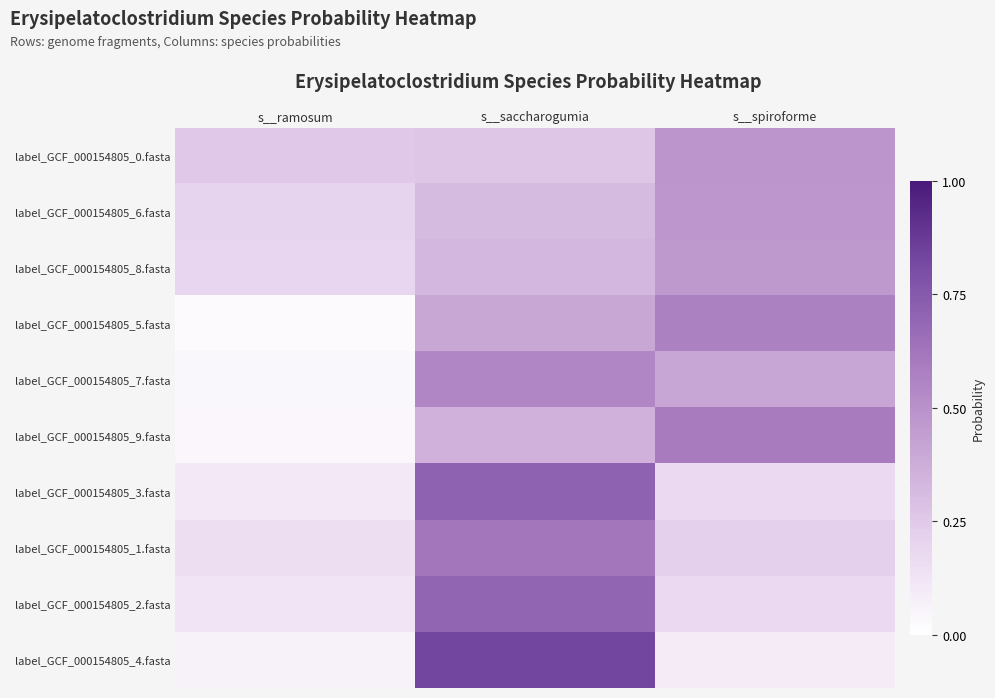

Reading left to right, transcribe all the data shown in this chart.

label_GCF_000154805_0.fasta: s__ramosum=0.3	s__saccharogumia=0.3	s__spiroforme=0.5
label_GCF_000154805_6.fasta: s__ramosum=0.2	s__saccharogumia=0.3	s__spiroforme=0.5
label_GCF_000154805_8.fasta: s__ramosum=0.2	s__saccharogumia=0.3	s__spiroforme=0.5
label_GCF_000154805_5.fasta: s__ramosum=0.0	s__saccharogumia=0.4	s__spiroforme=0.6
label_GCF_000154805_7.fasta: s__ramosum=0.0	s__saccharogumia=0.5	s__spiroforme=0.4
label_GCF_000154805_9.fasta: s__ramosum=0.0	s__saccharogumia=0.4	s__spiroforme=0.6
label_GCF_000154805_3.fasta: s__ramosum=0.1	s__saccharogumia=0.7	s__spiroforme=0.2
label_GCF_000154805_1.fasta: s__ramosum=0.2	s__saccharogumia=0.6	s__spiroforme=0.2
label_GCF_000154805_2.fasta: s__ramosum=0.1	s__saccharogumia=0.7	s__spiroforme=0.2
label_GCF_000154805_4.fasta: s__ramosum=0.1	s__saccharogumia=0.8	s__spiroforme=0.1